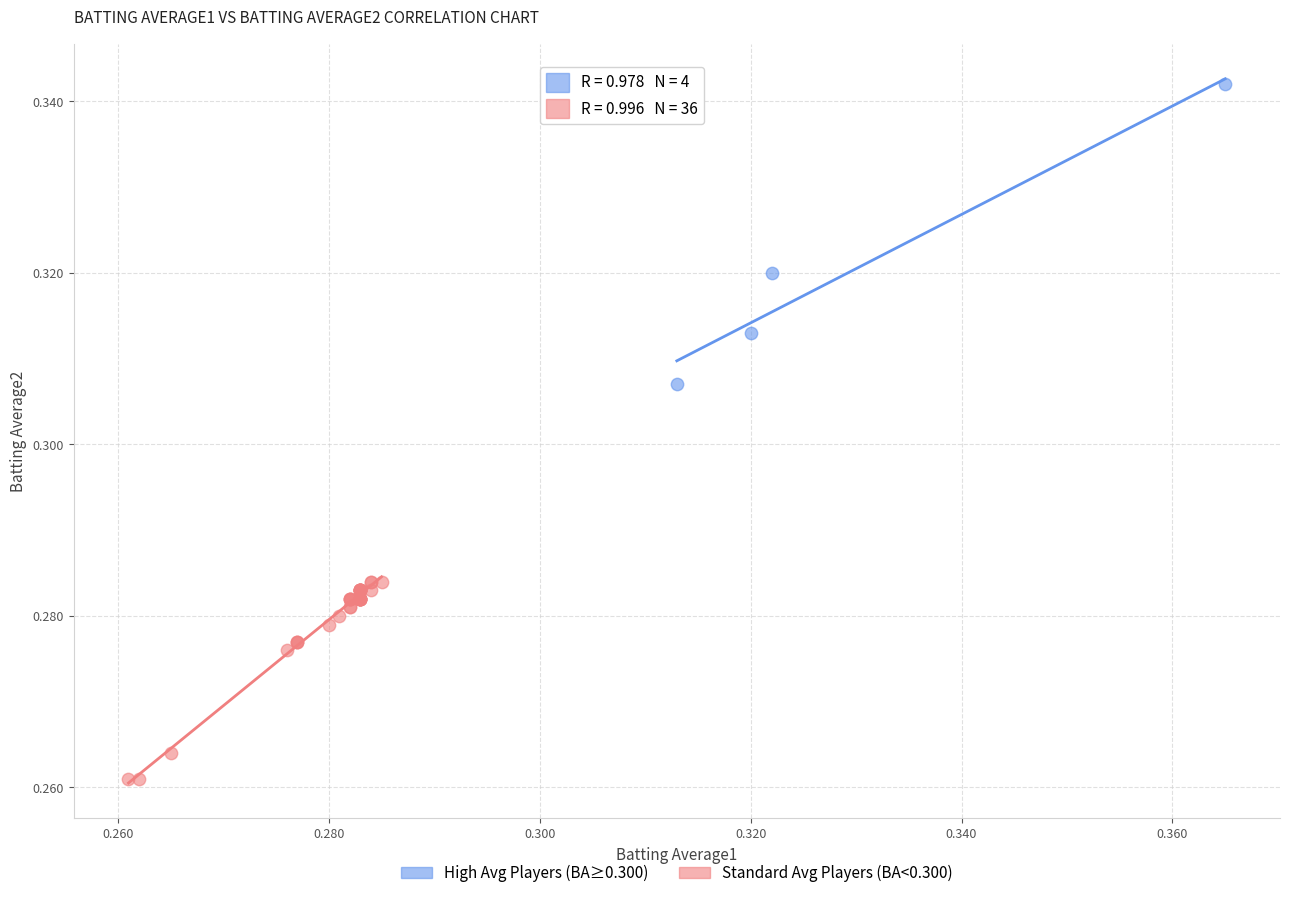

Which series reaches the maximum Y coordinate?

High Avg Players (BA≥0.300)